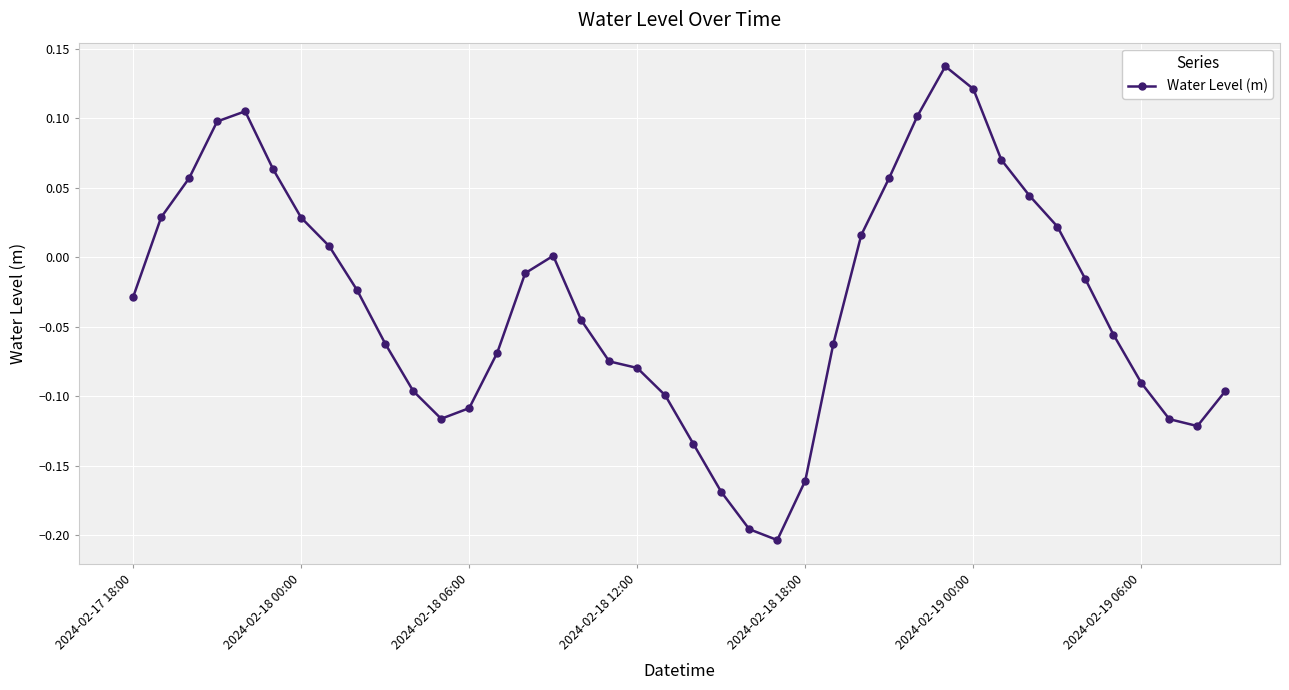

True or false: there are more than 0 points higher than both neighbors.

True